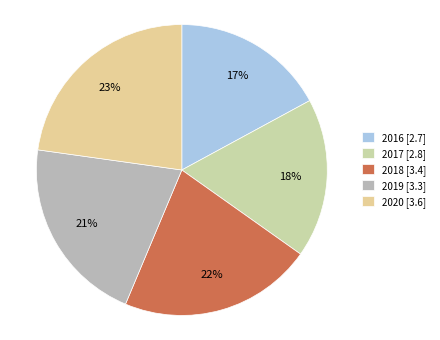

Combined, what portion of the pie is 2016 and 2020?

39.9%